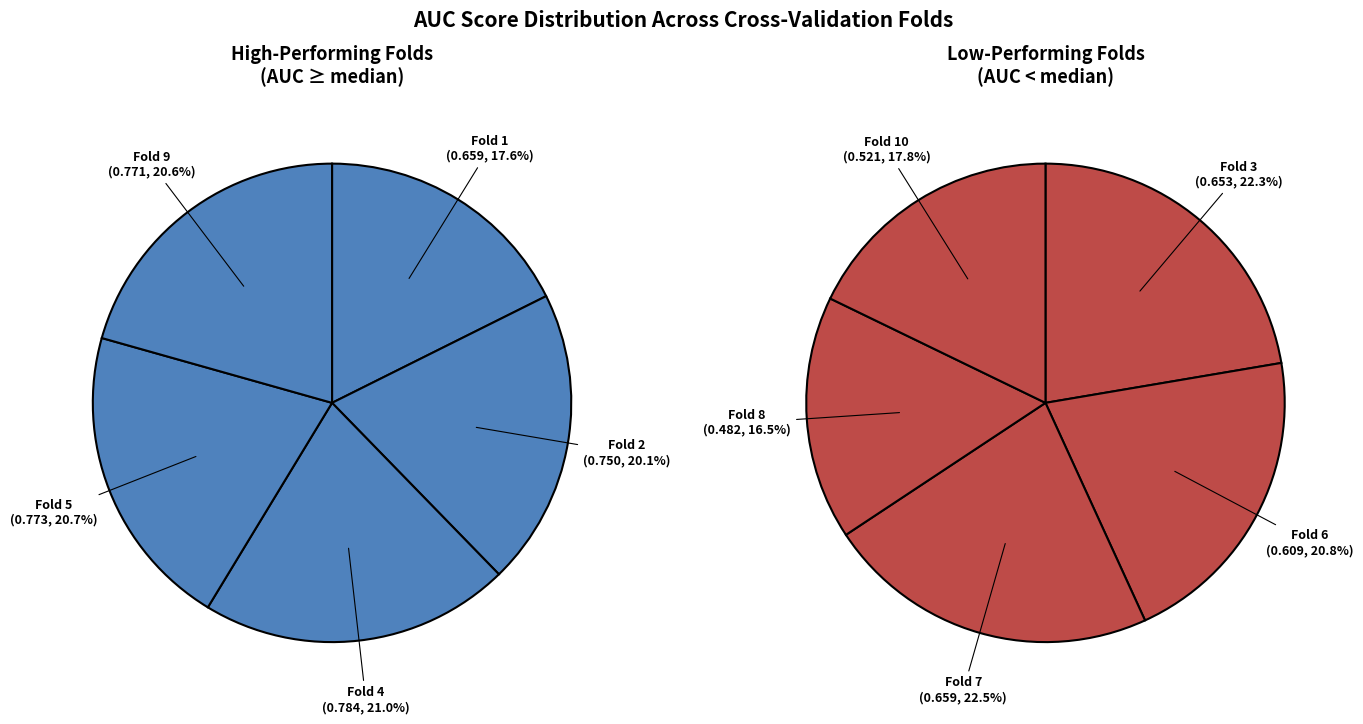

Is there a majority slice in this chart?

No